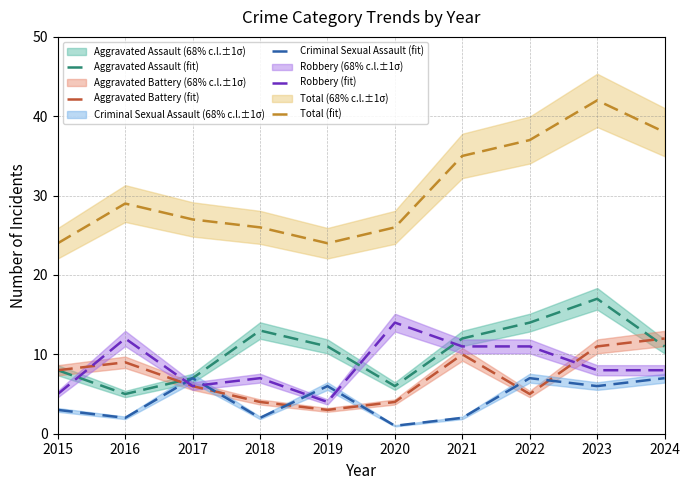

Which series has the largest total across all categories?

Total (fit)